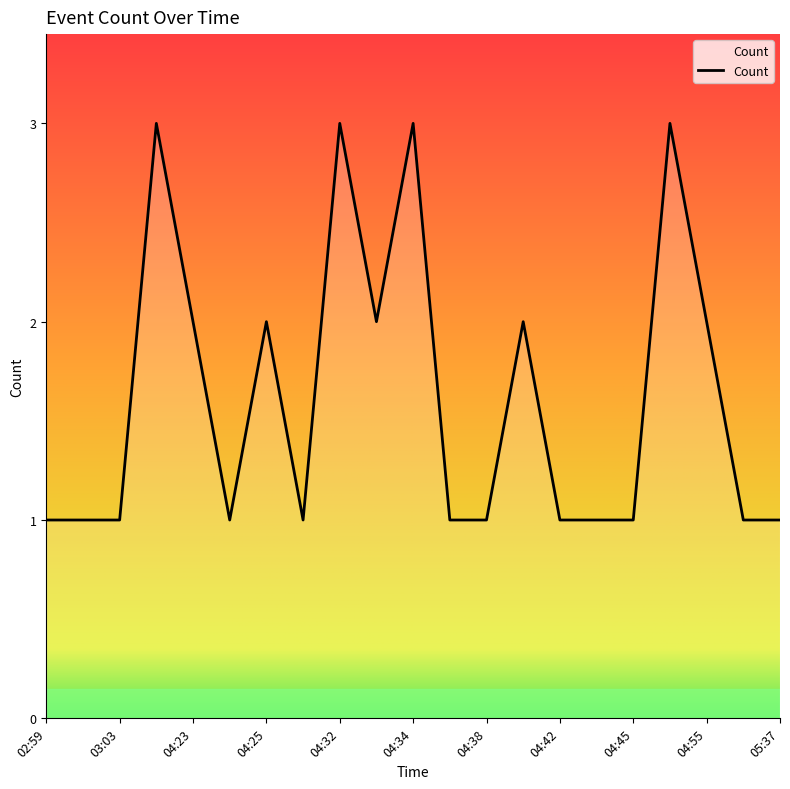

What is the maximum value shown in the chart?

3